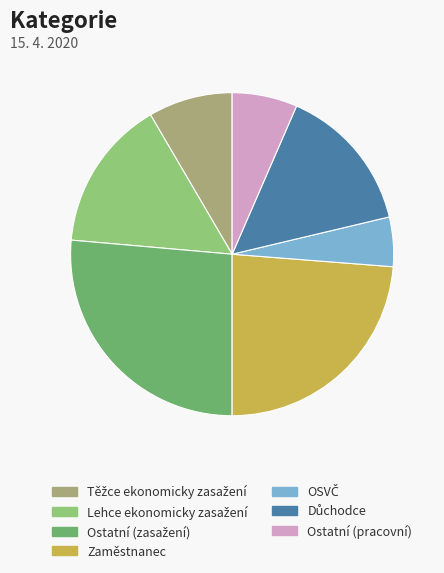

Does Ostatní (pracovní) represent more than half of the total?

No